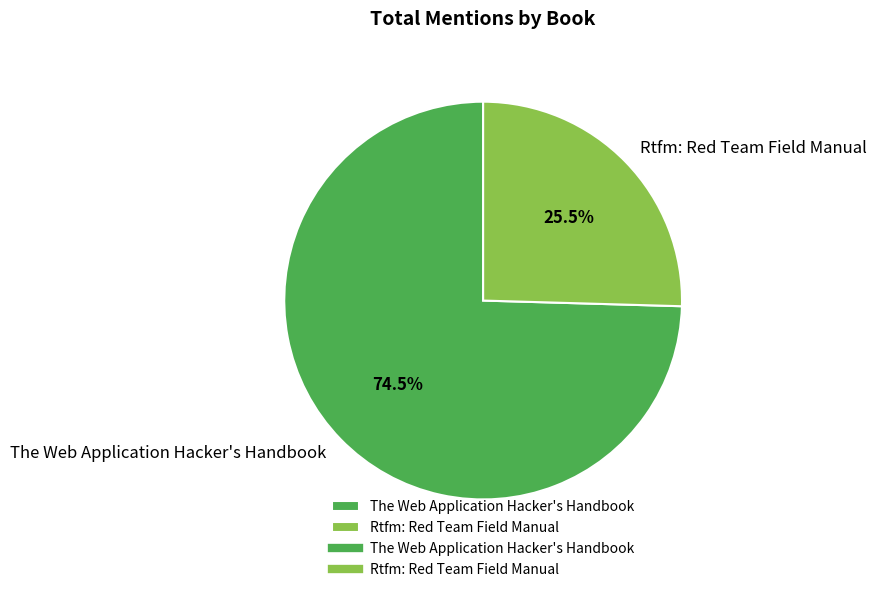

Count the number of slices in the pie.

2